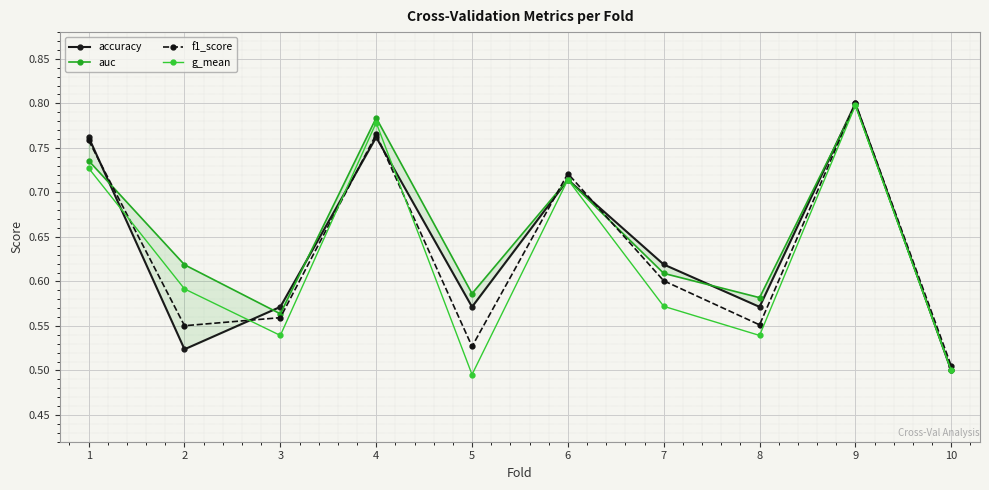

True or false: g_mean and f1_score cross at least once.

True